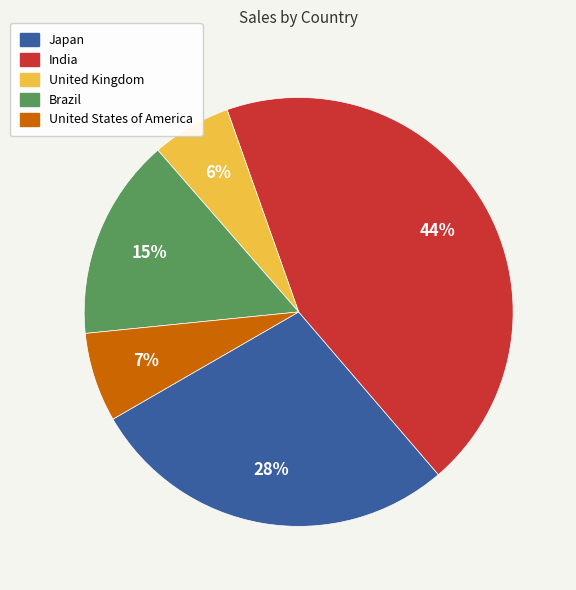

Is the sum of United Kingdom and Brazil greater than half?

No